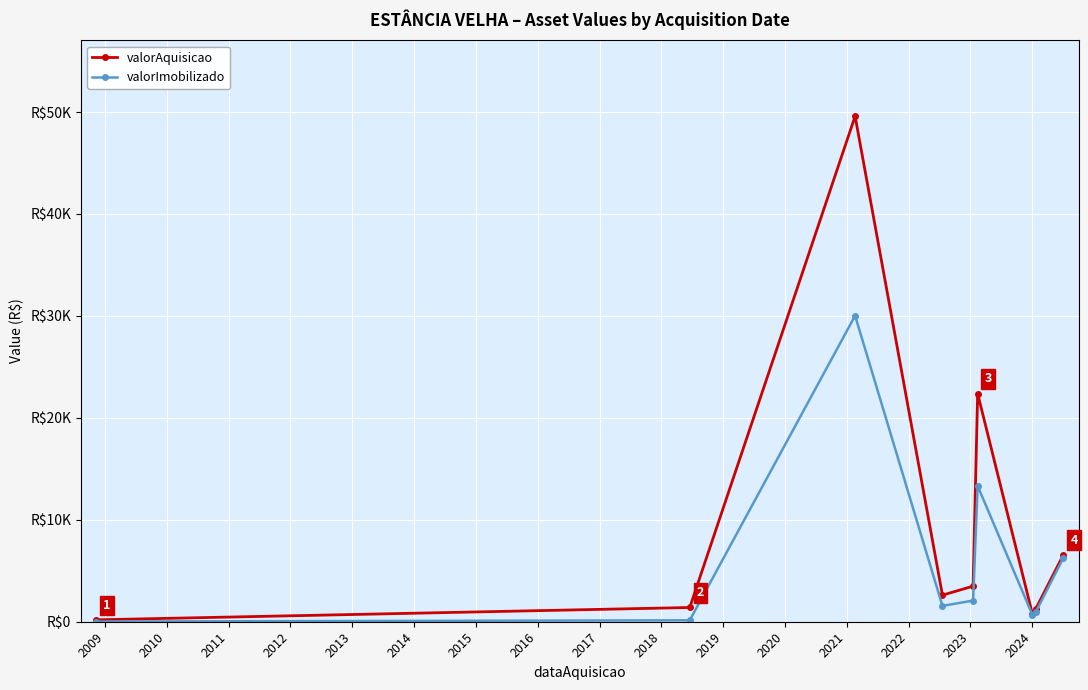

What are all the series names shown in the legend?

valorAquisicao, valorImobilizado